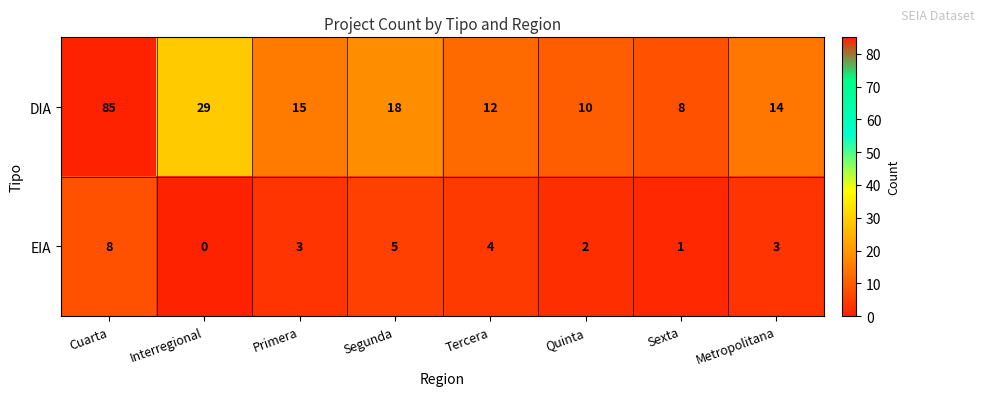

The EIA series shows 3 at Segunda. True or false?

False